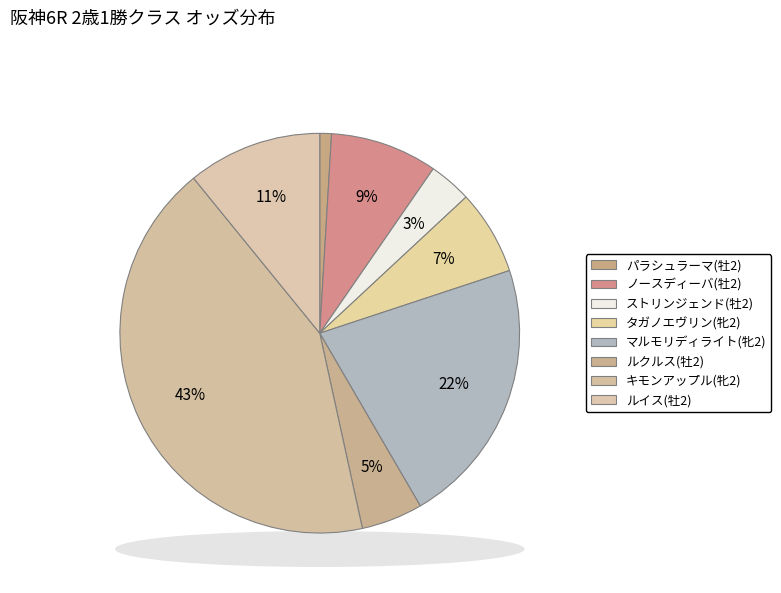

How many segments does this pie chart have?

8